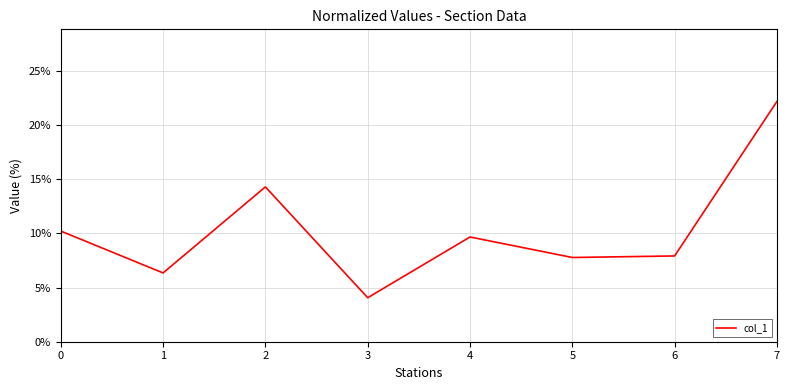

What is the ratio of the value at 0 to the value at 3?

2.5